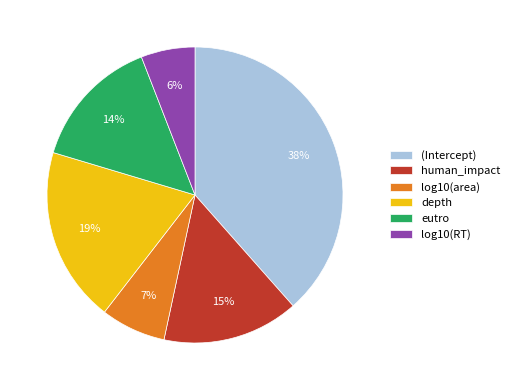

Is human_impact the majority of the pie?

No